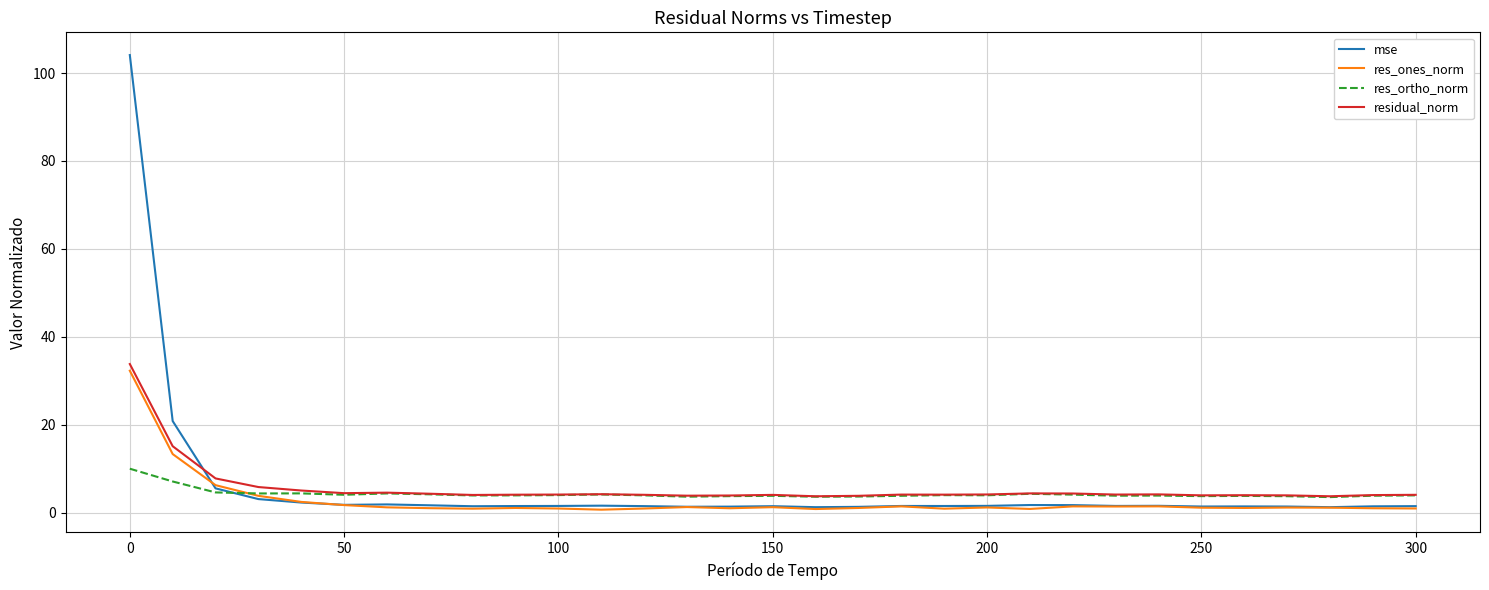

Which series has the widest spread of values?

mse